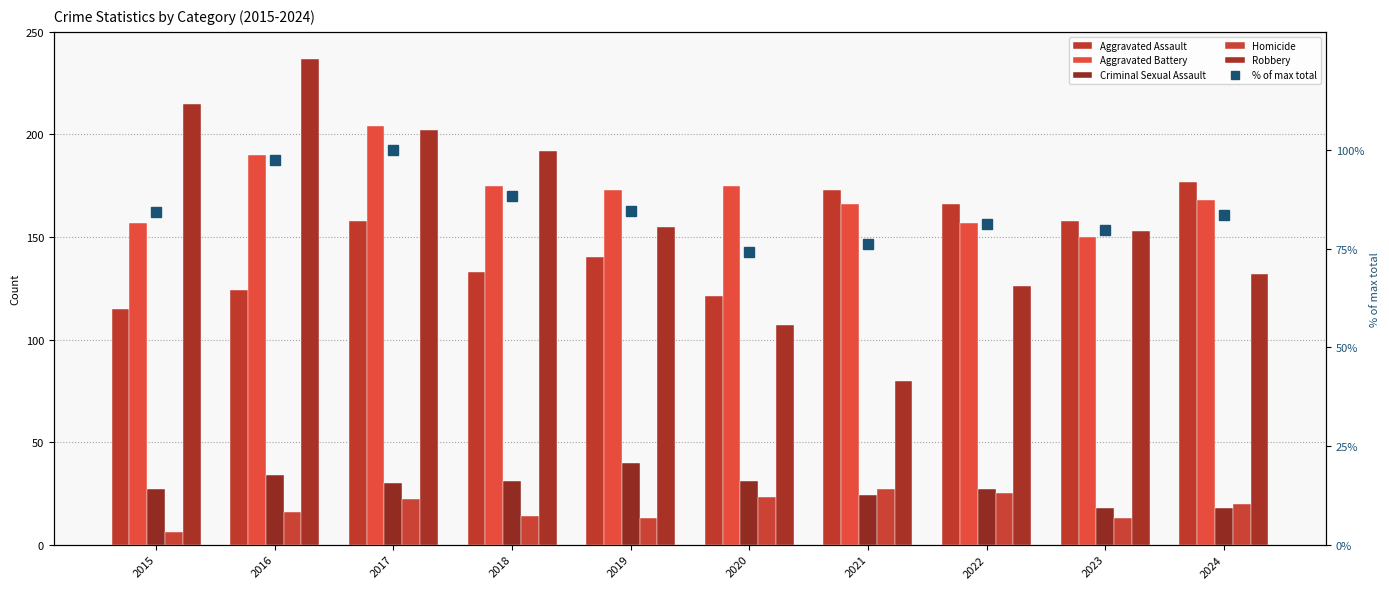

What is the spread (max minus min) of values at 2022?

141.0